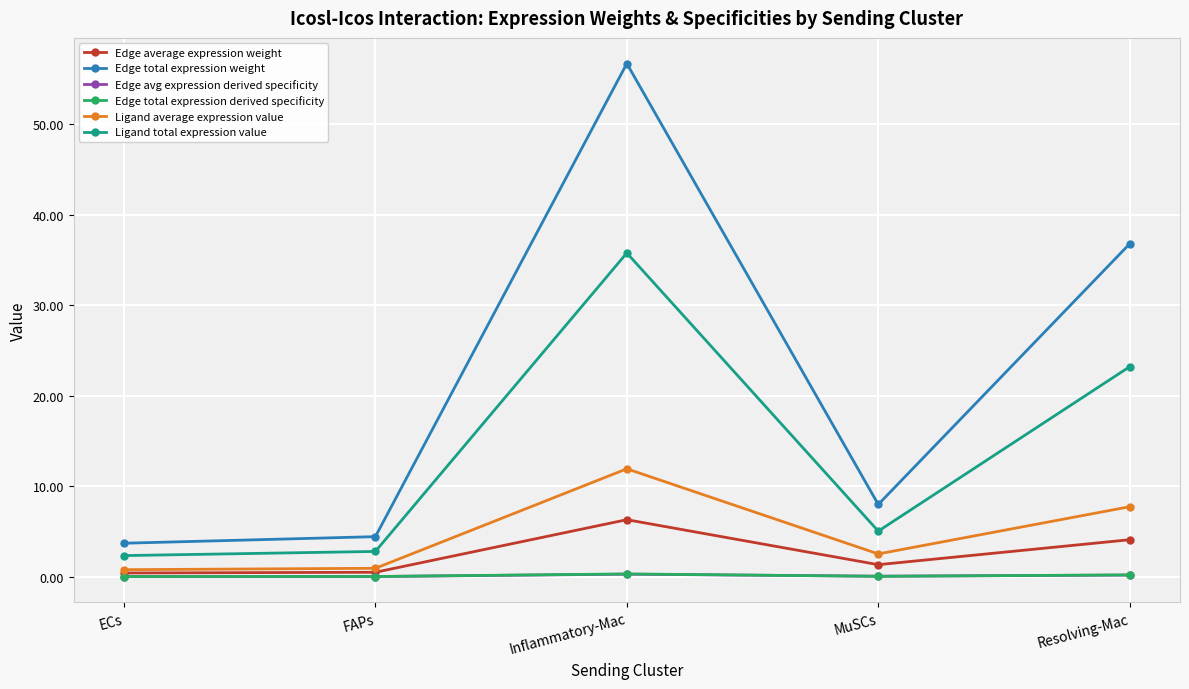

What is the value of the Ligand total expression value point at the 5th from the left?

23.2